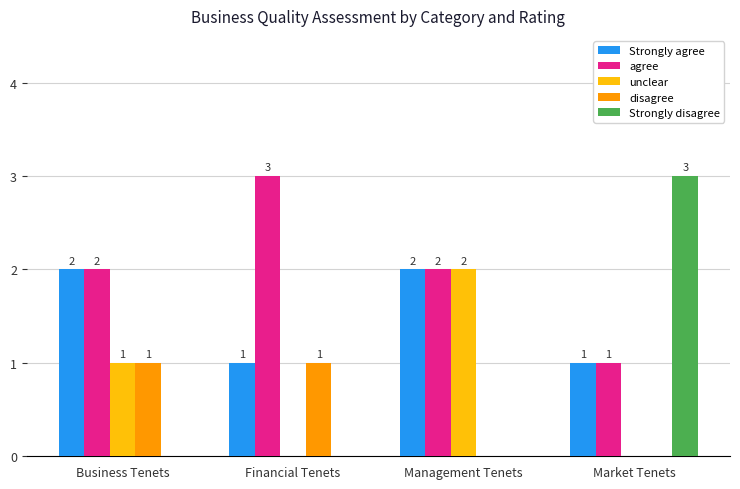

Is the value of Strongly disagree at Financial Tenets greater than the value of Strongly agree at Market Tenets?

No